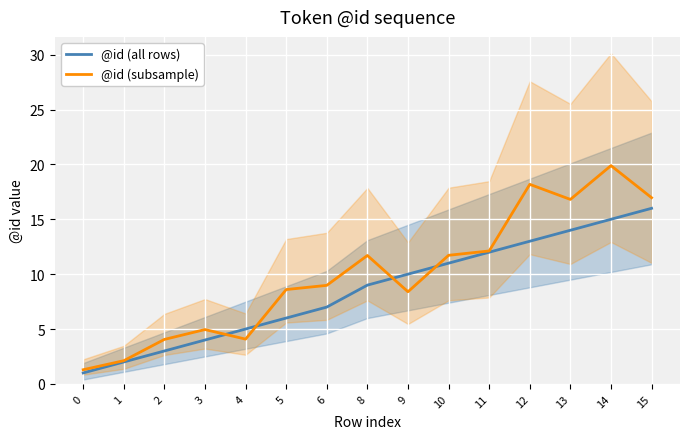

What is the difference between the maximum and minimum values in the @id (all rows) series?

15.0